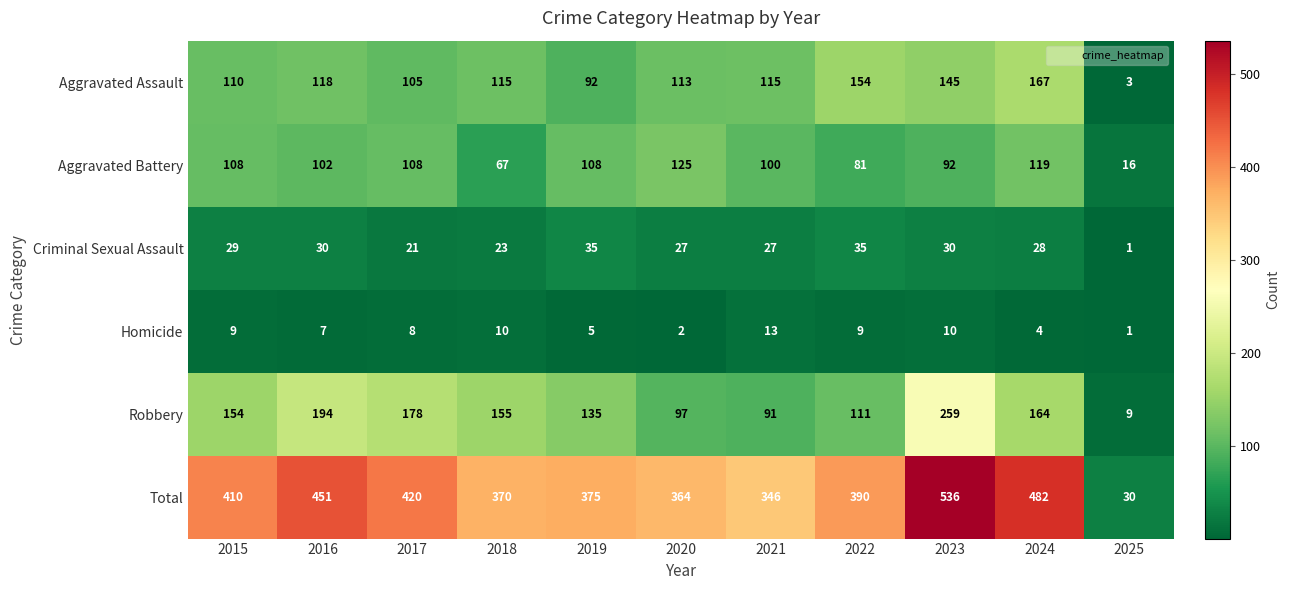

What is the difference between the maximum and minimum values in the Robbery series?

250